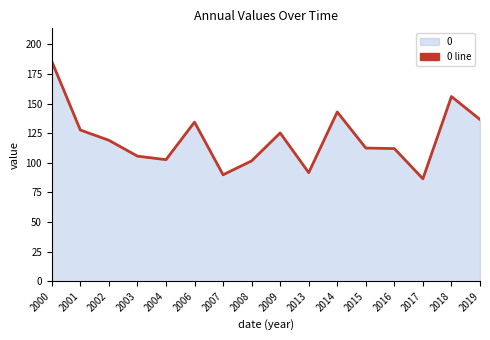

Does the chart have visible grid lines?

No